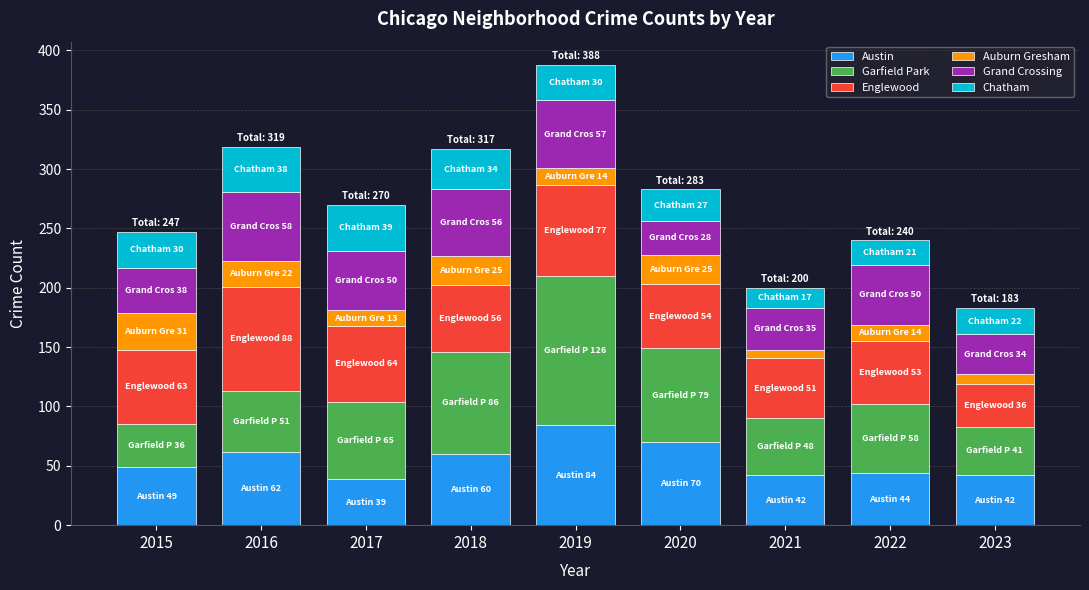

At which category is the sum across all series the highest?

2019